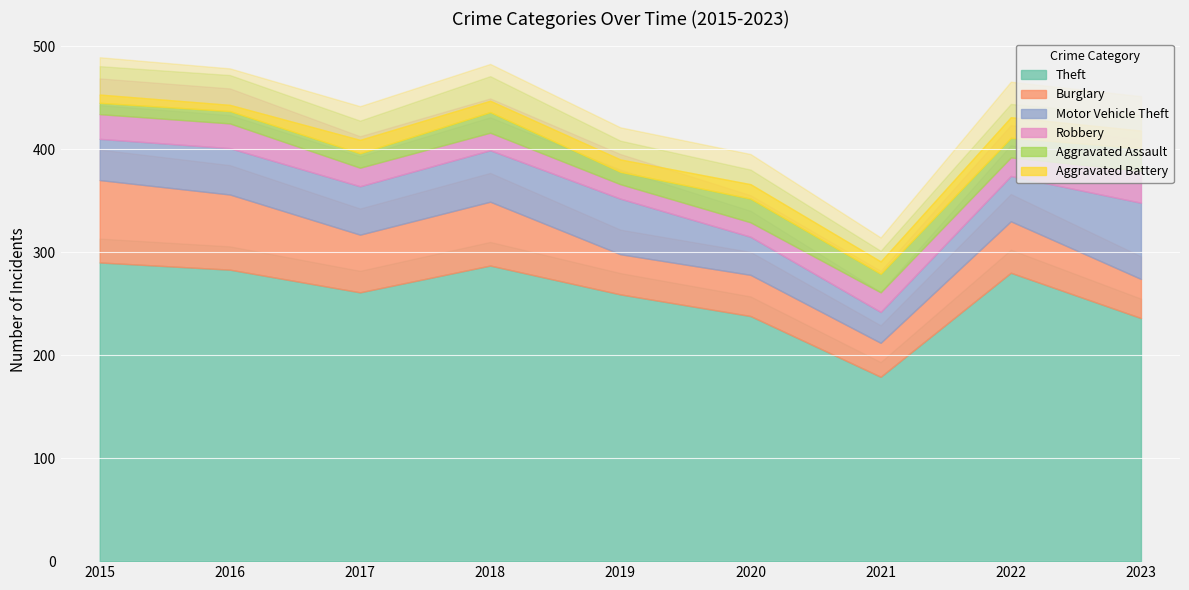

What is the value of the Aggravated Battery point at the 1st from the left?

8